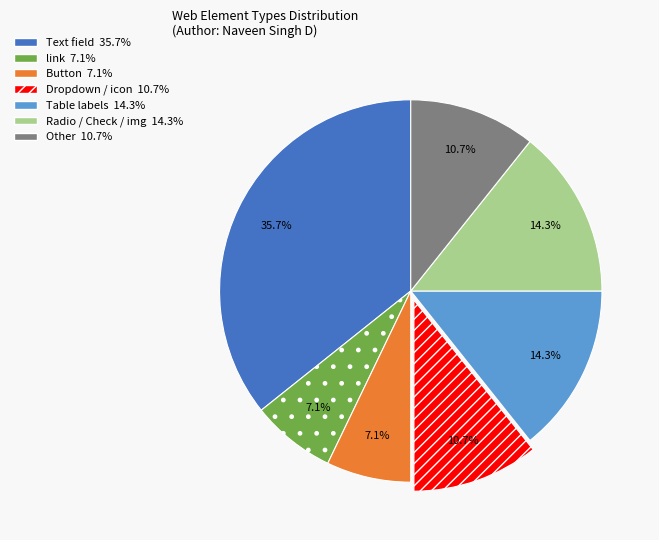

How many segments does this pie chart have?

7